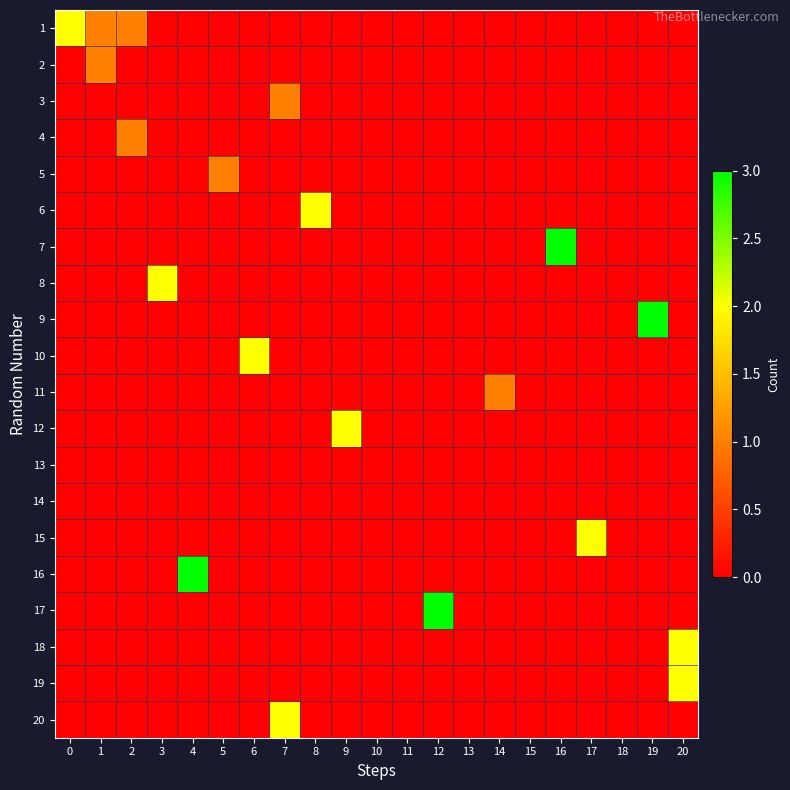

Reading left to right, what are all the values shown in this chart?

1: 0=2	1=1	2=1	3=0	4=0	5=0	6=0	7=0	8=0	9=0	10=0	11=0	12=0	13=0	14=0	15=0	16=0	17=0	18=0	19=0	20=0
2: 0=0	1=1	2=0	3=0	4=0	5=0	6=0	7=0	8=0	9=0	10=0	11=0	12=0	13=0	14=0	15=0	16=0	17=0	18=0	19=0	20=0
3: 0=0	1=0	2=0	3=0	4=0	5=0	6=0	7=1	8=0	9=0	10=0	11=0	12=0	13=0	14=0	15=0	16=0	17=0	18=0	19=0	20=0
4: 0=0	1=0	2=1	3=0	4=0	5=0	6=0	7=0	8=0	9=0	10=0	11=0	12=0	13=0	14=0	15=0	16=0	17=0	18=0	19=0	20=0
5: 0=0	1=0	2=0	3=0	4=0	5=1	6=0	7=0	8=0	9=0	10=0	11=0	12=0	13=0	14=0	15=0	16=0	17=0	18=0	19=0	20=0
6: 0=0	1=0	2=0	3=0	4=0	5=0	6=0	7=0	8=2	9=0	10=0	11=0	12=0	13=0	14=0	15=0	16=0	17=0	18=0	19=0	20=0
7: 0=0	1=0	2=0	3=0	4=0	5=0	6=0	7=0	8=0	9=0	10=0	11=0	12=0	13=0	14=0	15=0	16=3	17=0	18=0	19=0	20=0
8: 0=0	1=0	2=0	3=2	4=0	5=0	6=0	7=0	8=0	9=0	10=0	11=0	12=0	13=0	14=0	15=0	16=0	17=0	18=0	19=0	20=0
9: 0=0	1=0	2=0	3=0	4=0	5=0	6=0	7=0	8=0	9=0	10=0	11=0	12=0	13=0	14=0	15=0	16=0	17=0	18=0	19=3	20=0
10: 0=0	1=0	2=0	3=0	4=0	5=0	6=2	7=0	8=0	9=0	10=0	11=0	12=0	13=0	14=0	15=0	16=0	17=0	18=0	19=0	20=0
11: 0=0	1=0	2=0	3=0	4=0	5=0	6=0	7=0	8=0	9=0	10=0	11=0	12=0	13=0	14=1	15=0	16=0	17=0	18=0	19=0	20=0
12: 0=0	1=0	2=0	3=0	4=0	5=0	6=0	7=0	8=0	9=2	10=0	11=0	12=0	13=0	14=0	15=0	16=0	17=0	18=0	19=0	20=0
13: 0=0	1=0	2=0	3=0	4=0	5=0	6=0	7=0	8=0	9=0	10=0	11=0	12=0	13=0	14=0	15=0	16=0	17=0	18=0	19=0	20=0
14: 0=0	1=0	2=0	3=0	4=0	5=0	6=0	7=0	8=0	9=0	10=0	11=0	12=0	13=0	14=0	15=0	16=0	17=0	18=0	19=0	20=0
15: 0=0	1=0	2=0	3=0	4=0	5=0	6=0	7=0	8=0	9=0	10=0	11=0	12=0	13=0	14=0	15=0	16=0	17=2	18=0	19=0	20=0
16: 0=0	1=0	2=0	3=0	4=3	5=0	6=0	7=0	8=0	9=0	10=0	11=0	12=0	13=0	14=0	15=0	16=0	17=0	18=0	19=0	20=0
17: 0=0	1=0	2=0	3=0	4=0	5=0	6=0	7=0	8=0	9=0	10=0	11=0	12=3	13=0	14=0	15=0	16=0	17=0	18=0	19=0	20=0
18: 0=0	1=0	2=0	3=0	4=0	5=0	6=0	7=0	8=0	9=0	10=0	11=0	12=0	13=0	14=0	15=0	16=0	17=0	18=0	19=0	20=2
19: 0=0	1=0	2=0	3=0	4=0	5=0	6=0	7=0	8=0	9=0	10=0	11=0	12=0	13=0	14=0	15=0	16=0	17=0	18=0	19=0	20=2
20: 0=0	1=0	2=0	3=0	4=0	5=0	6=0	7=2	8=0	9=0	10=0	11=0	12=0	13=0	14=0	15=0	16=0	17=0	18=0	19=0	20=0